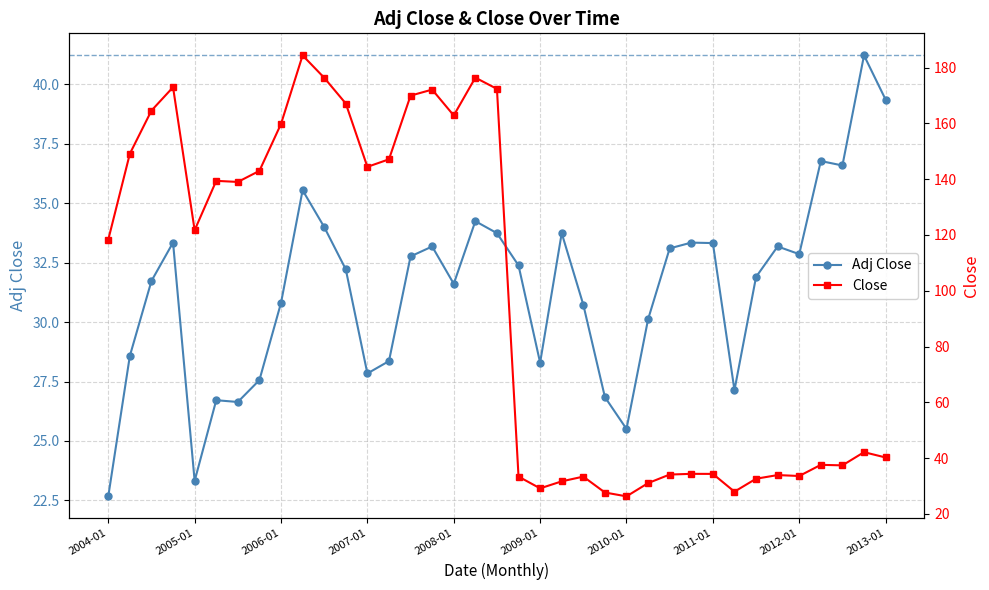

Which series has the largest range (max minus min)?

Close